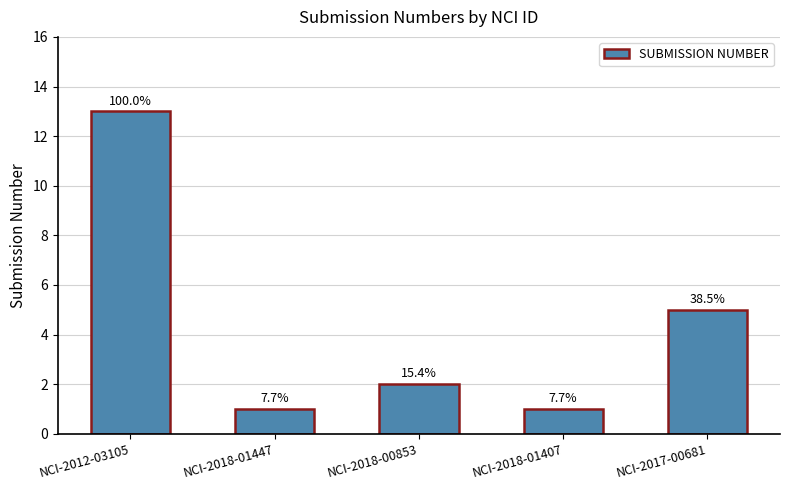

What is the average value?

4